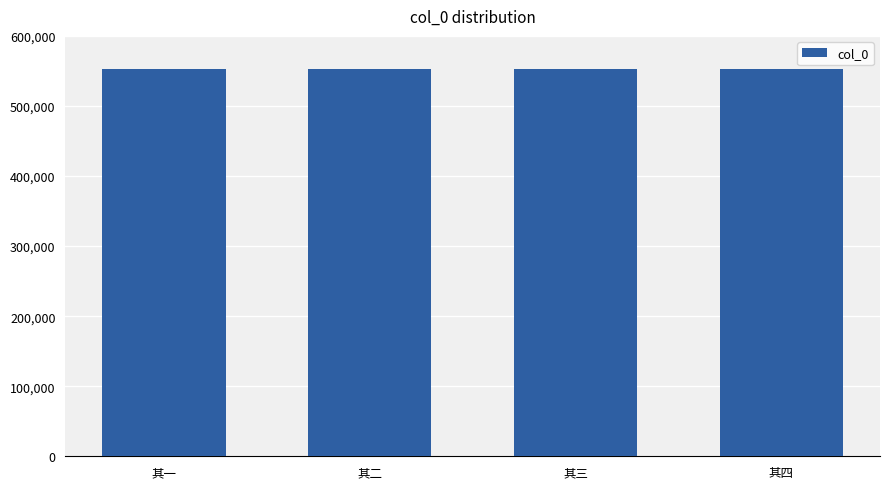

What value does the data have at 其四?

552639